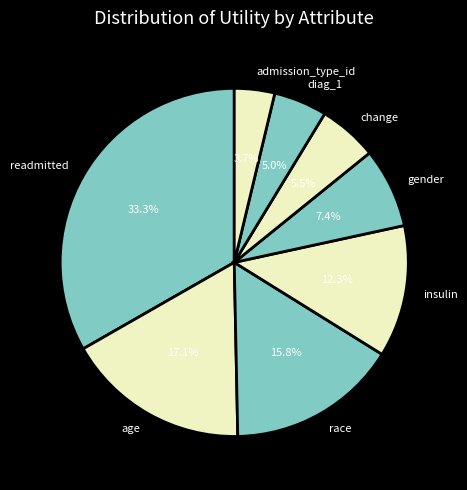

Is there any slice that represents more than half of the pie?

No